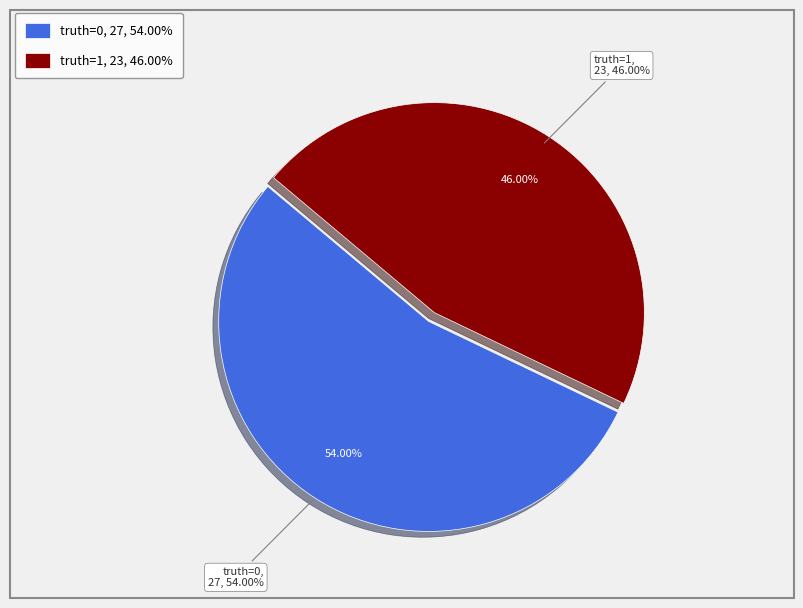

How many segments does this pie chart have?

2